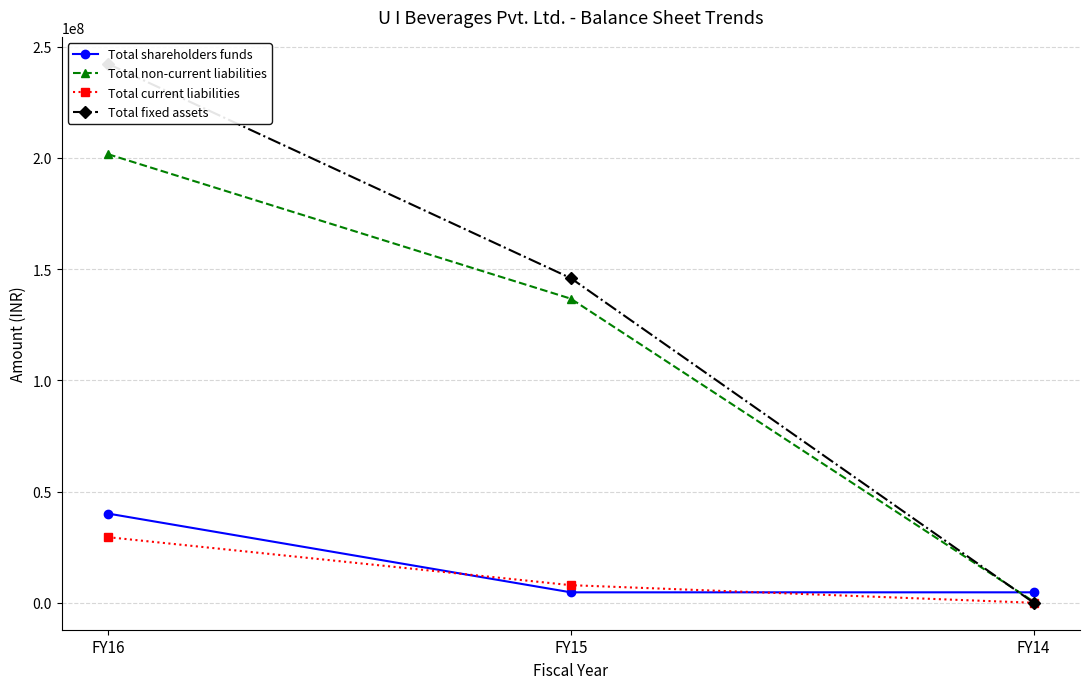

How many Total non-current liabilities values are between 505650 and 201716418?

3